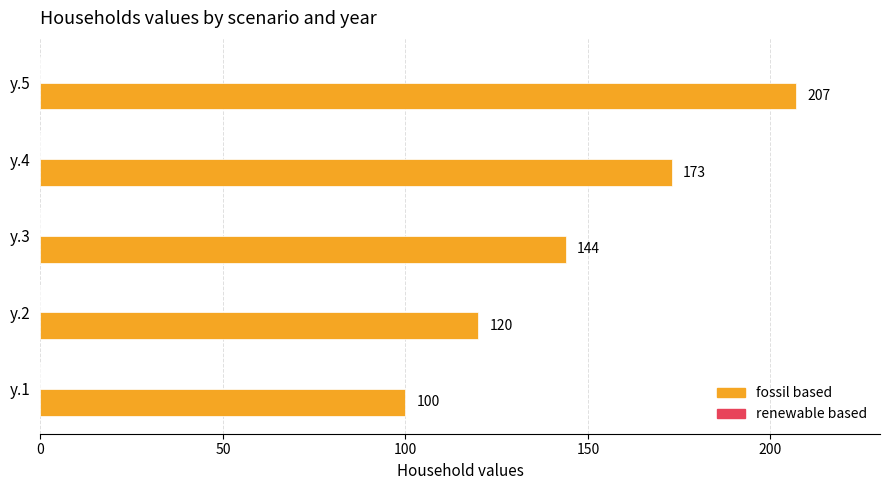

Count the values in the range 120 to 173.

3